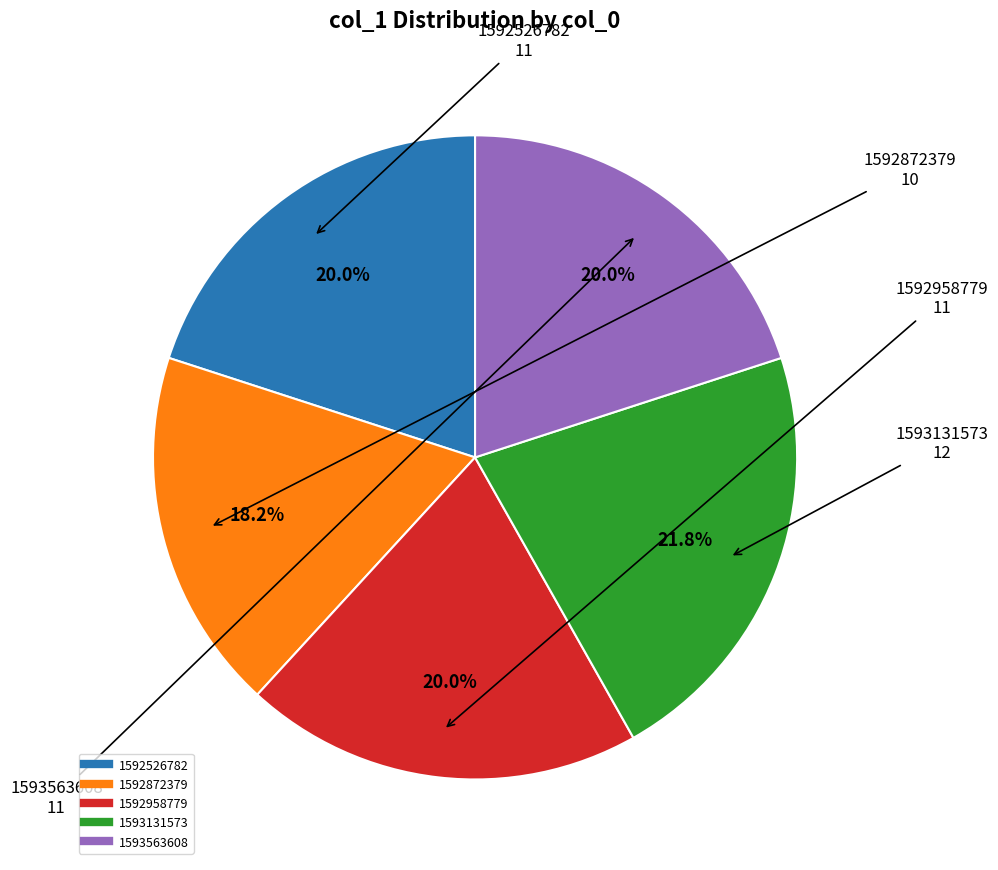

How many slices are in this pie chart?

5